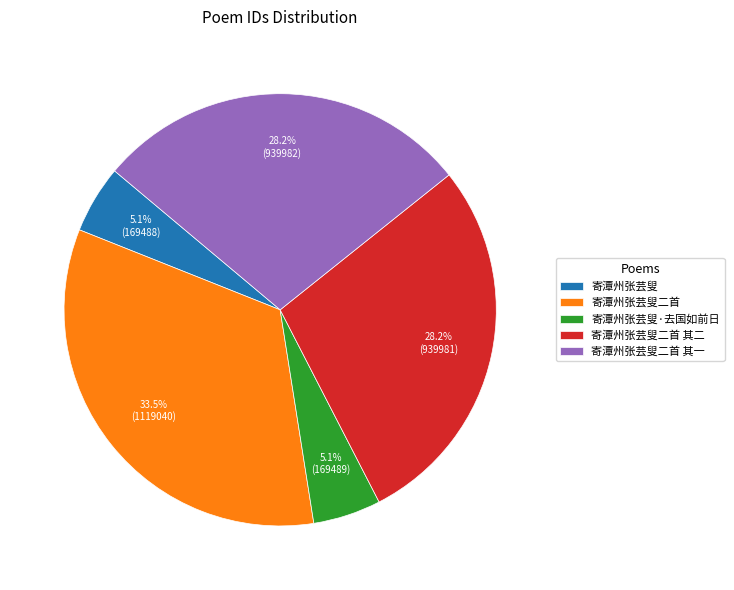

Which slice is the largest?

寄潭州张芸叟二首